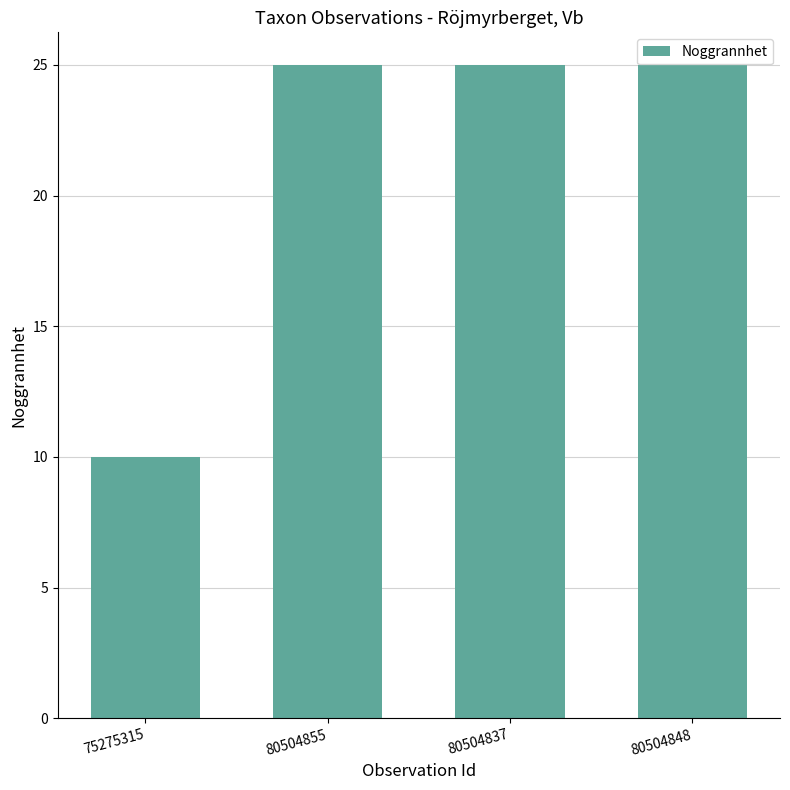

What is the value of the 2nd bar from the left?

25